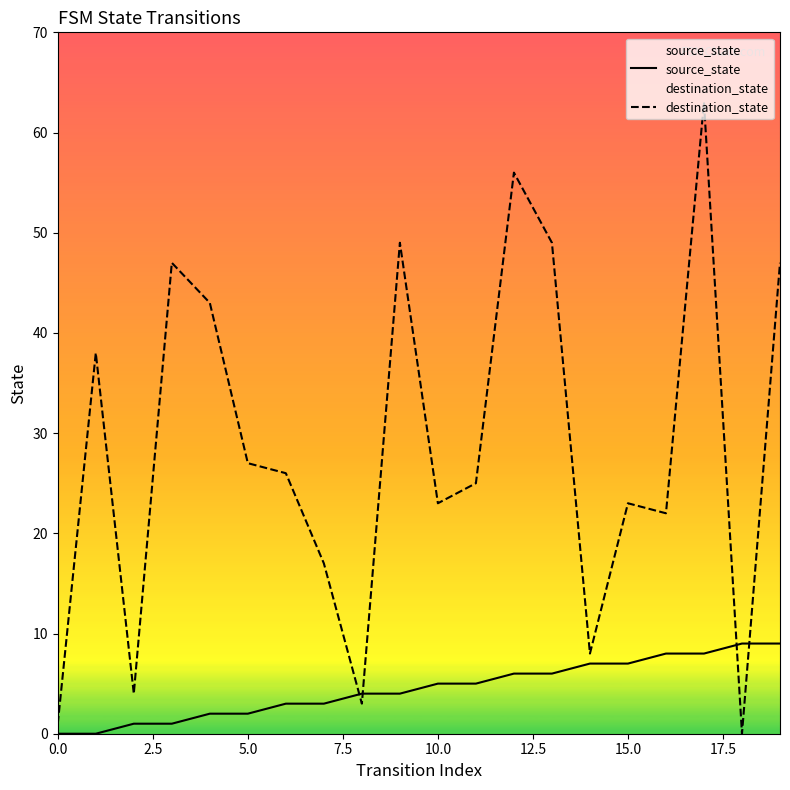

Which series ends up on top after the final intersection of destination_state and source_state?

destination_state